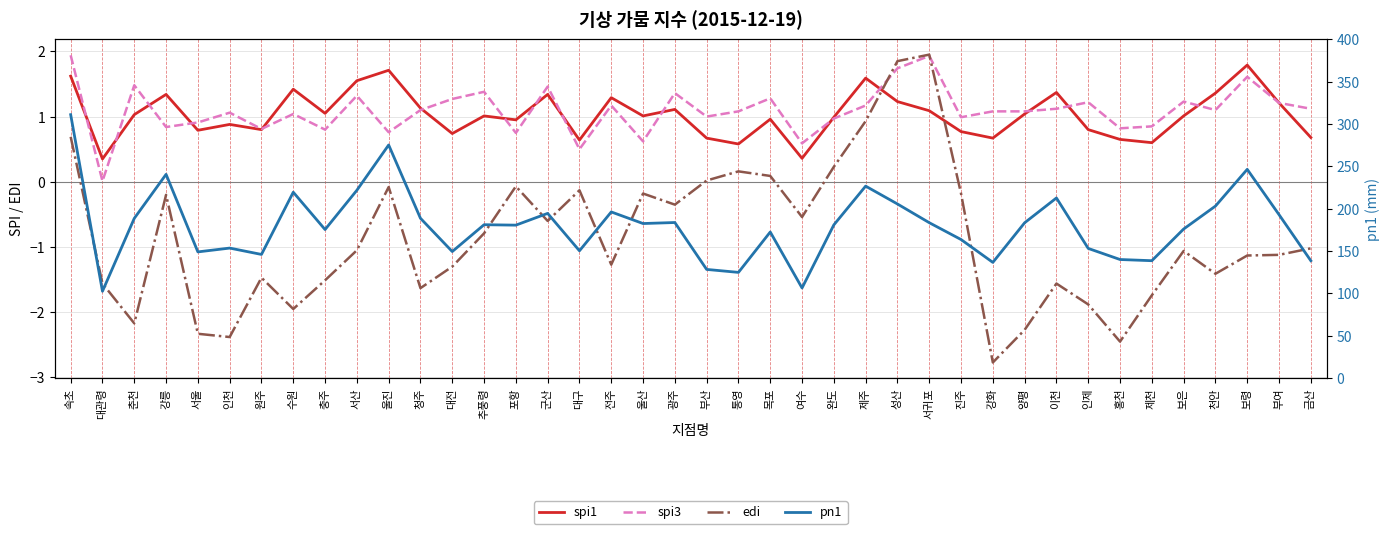

At which category is the sum across all series the highest?

속초